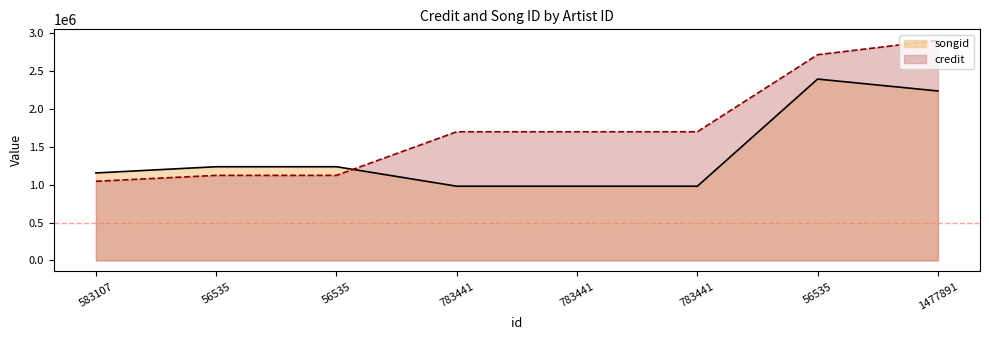

Which series ends up on top after the final intersection of songid and credit?

credit